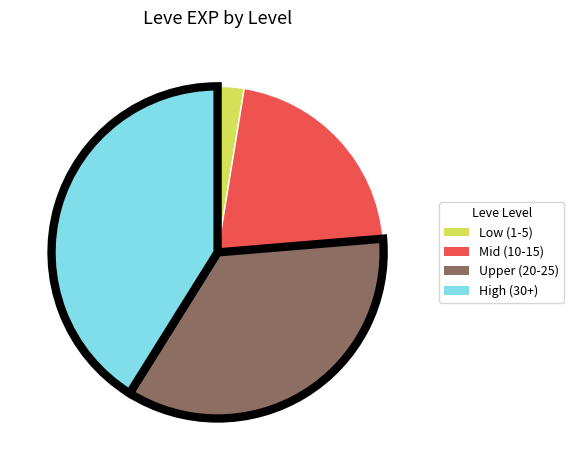

Between Low (1-5) and Mid (10-15), which is larger?

Mid (10-15)